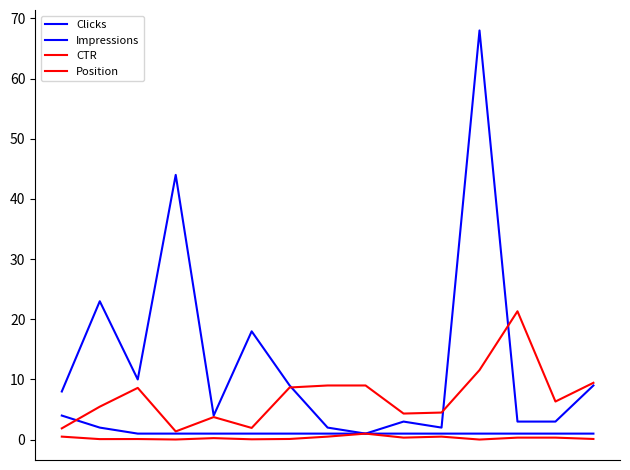

How many lines are shown in the chart?

4